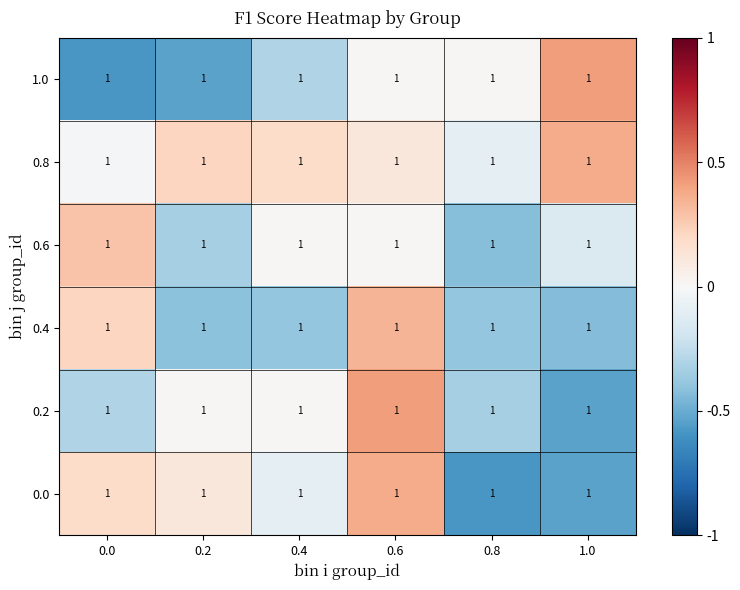

Where is 0.6 nearest to the value 0?

0.4